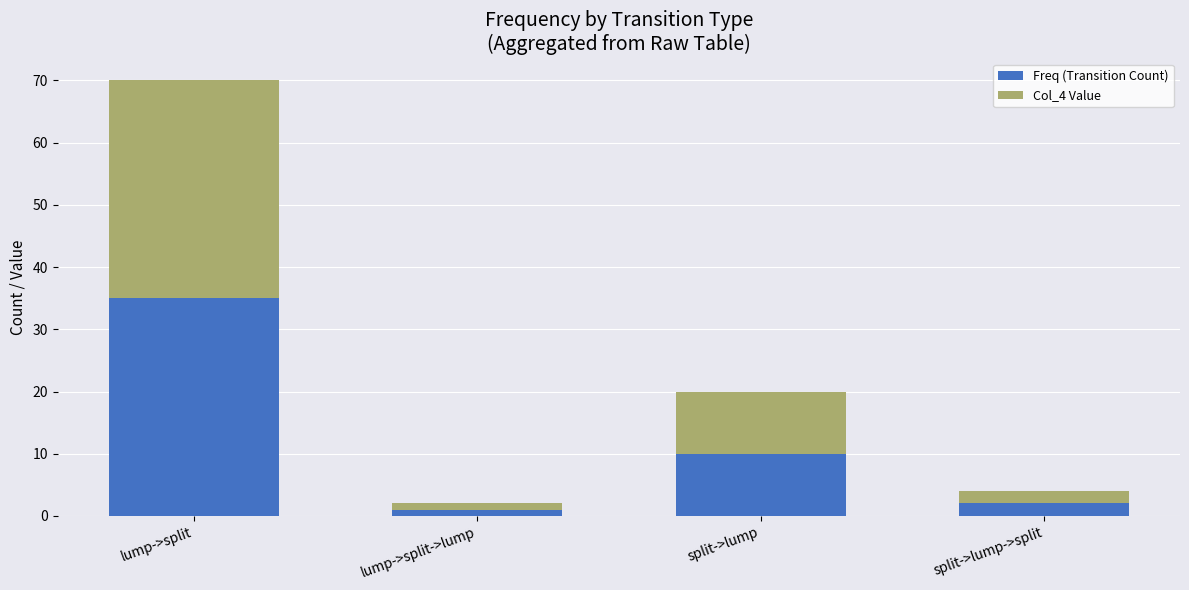

Is it true that Freq (Transition Count) equals 48 at lump->split?

False